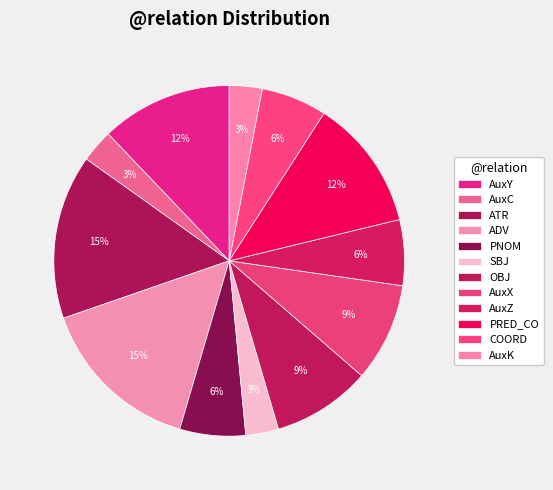

Combined, do AuxX and OBJ account for over 50%?

No